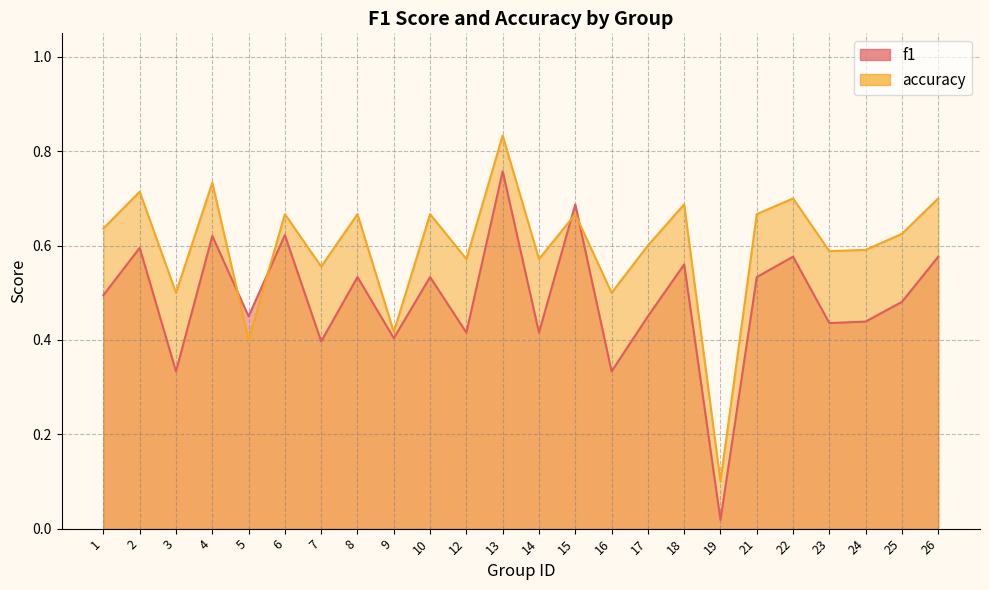

At which category is the sum across all series the highest?

13